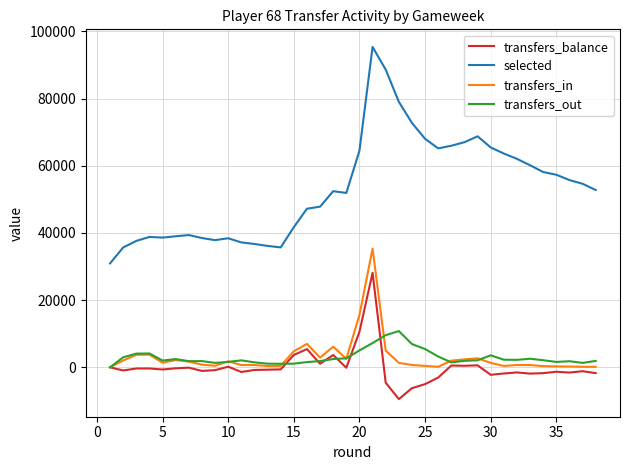

Which series has the largest total across all categories?

selected